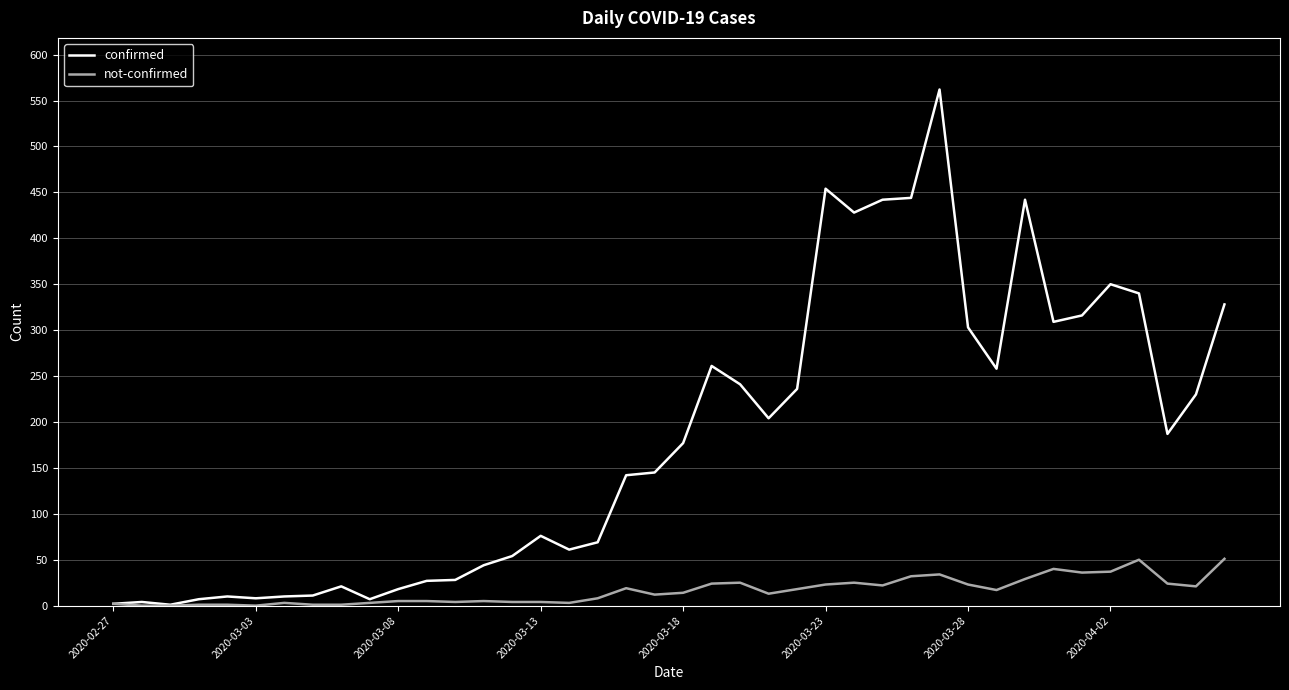

List the series in order of their peak value, highest first.

confirmed, not-confirmed